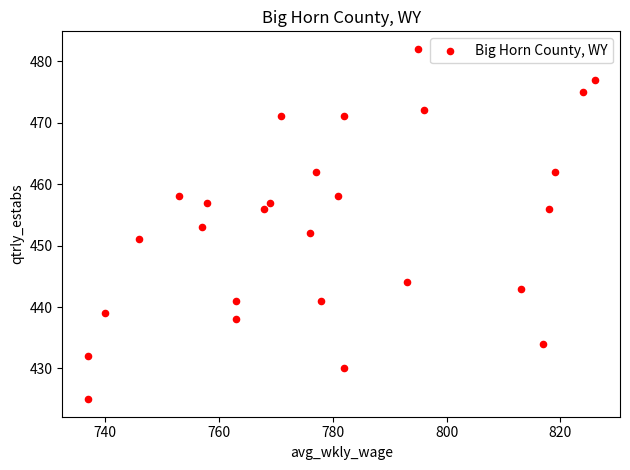

What is the range of Y values (max minus min)?

57